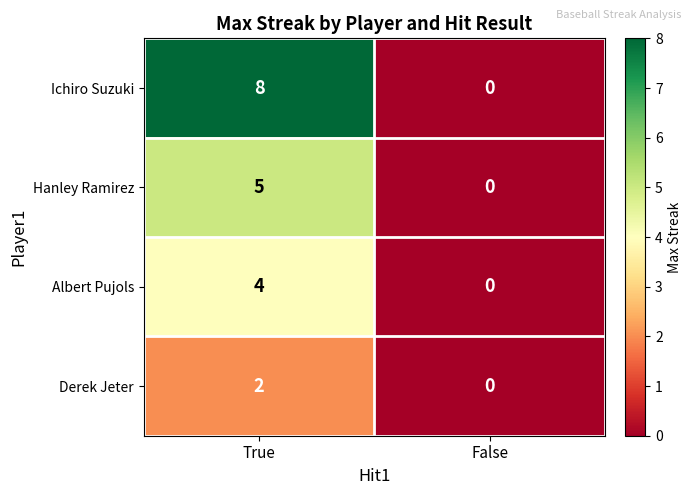

Reading left to right, transcribe all the data shown in this chart.

Ichiro Suzuki: 8	0
Hanley Ramirez: 5	0
Albert Pujols: 4	0
Derek Jeter: 2	0